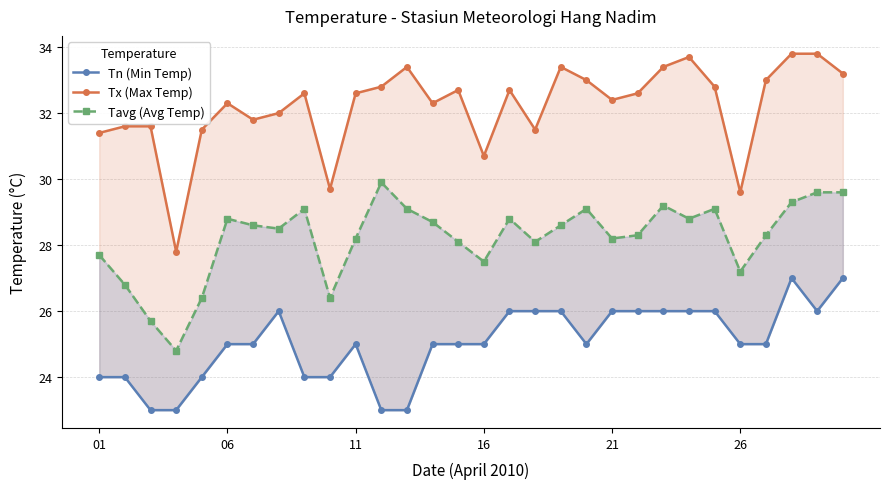

In Tn (Min Temp), how many points are higher than both neighbors (excluding endpoints)?

3